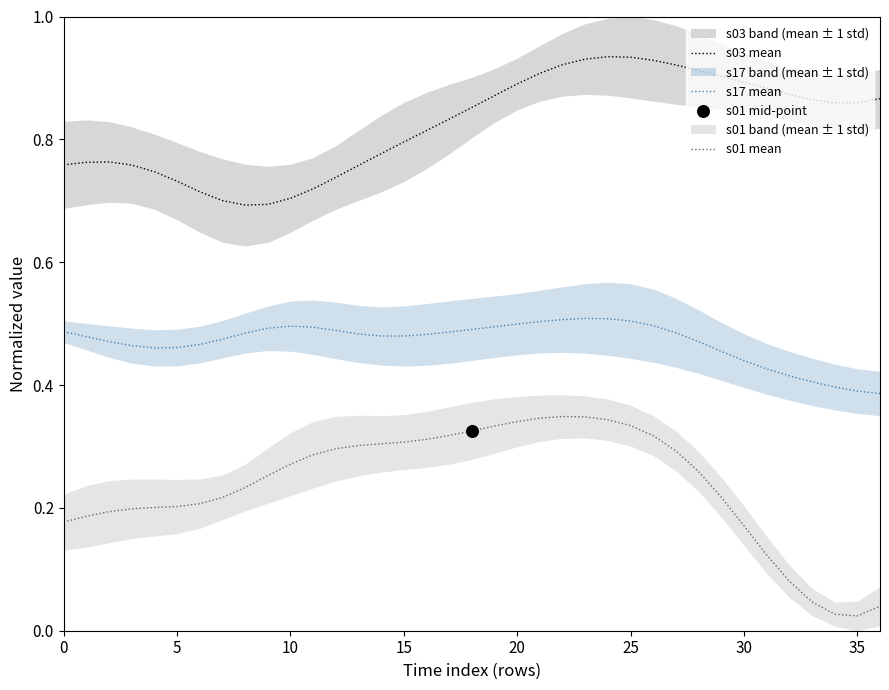

True or false: s03 mean and s01 mean cross at least once.

False